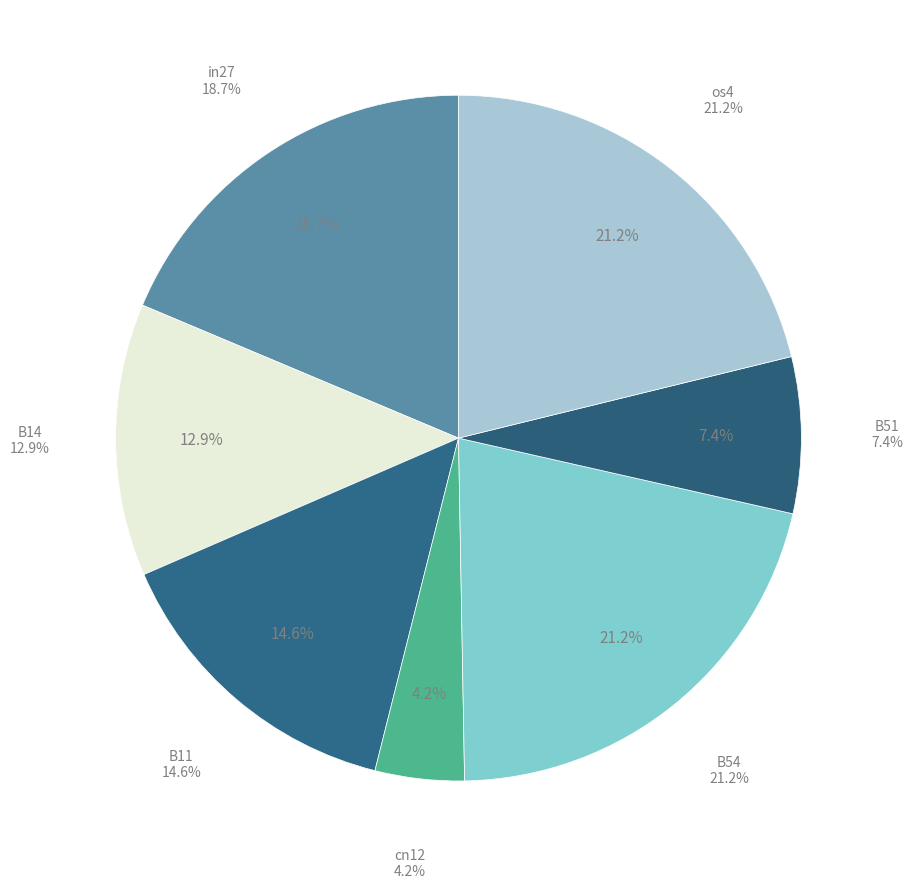

Does B14 account for over 50% of the chart?

No